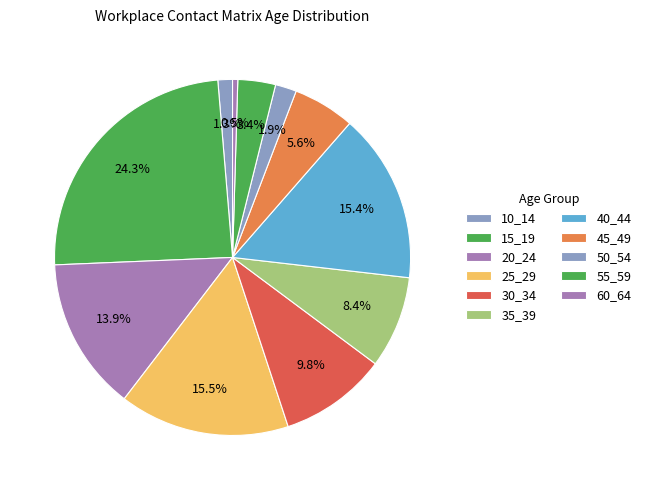

How much of the chart is everything except 60_64?

99.5%